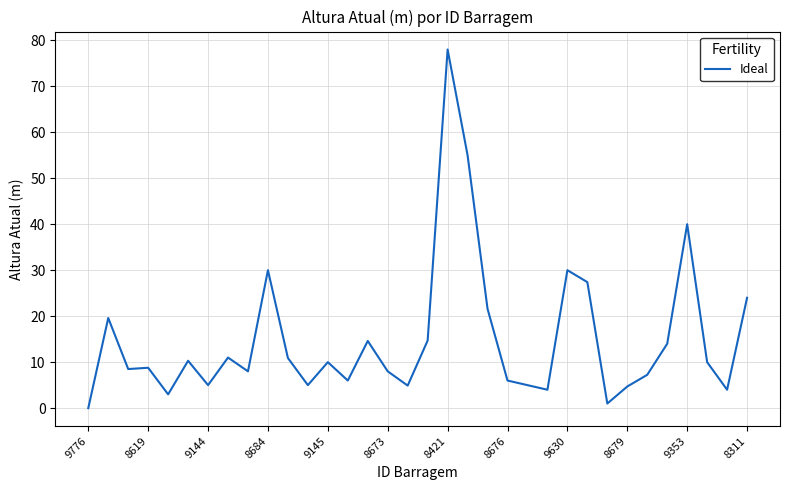

What is the maximum value shown in the chart?

78.0